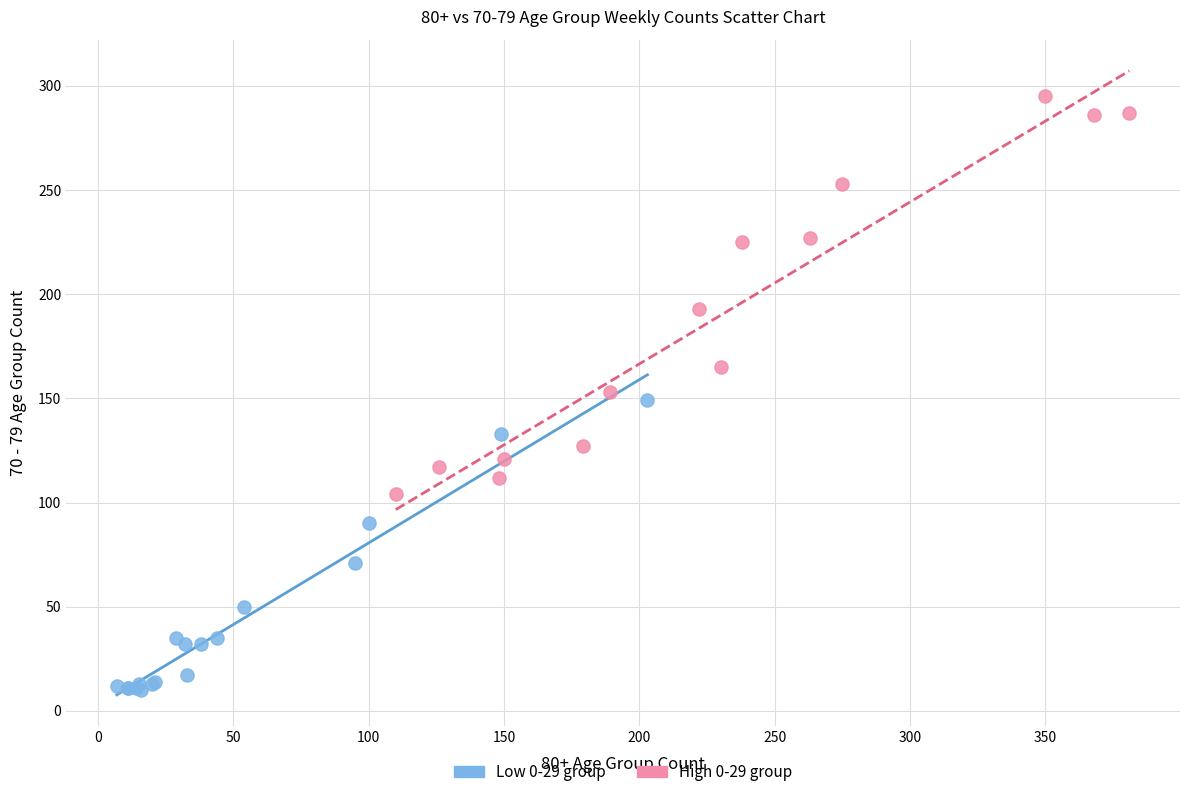

Which series has the widest spread of Y values?

High 0-29 group